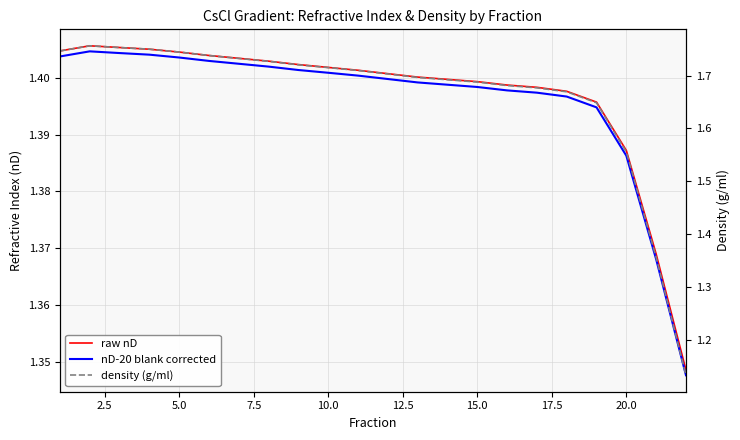

Reading left to right, what are all the values shown in this chart?

raw nD: 1.4	1.4	1.4	1.4	1.4	1.4	1.4	1.4	1.4	1.4	1.4	1.4	1.4	1.4	1.4	1.4	1.4	1.4	1.4	1.4	1.4	1.3
nD-20 blank corrected: 1.4	1.4	1.4	1.4	1.4	1.4	1.4	1.4	1.4	1.4	1.4	1.4	1.4	1.4	1.4	1.4	1.4	1.4	1.4	1.4	1.4	1.3
density (g/ml): 1.7	1.8	1.8	1.7	1.7	1.7	1.7	1.7	1.7	1.7	1.7	1.7	1.7	1.7	1.7	1.7	1.7	1.7	1.6	1.6	1.4	1.1